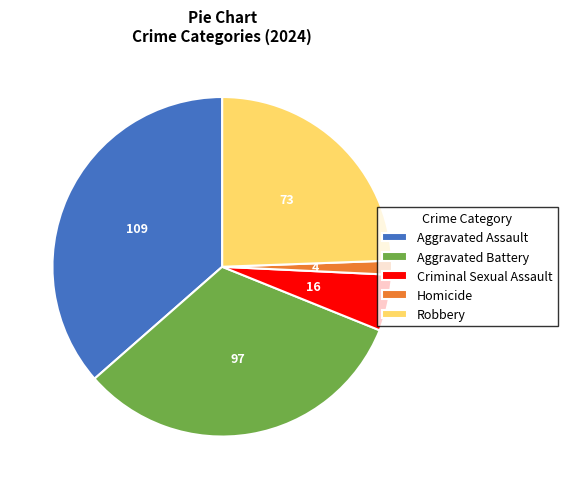

Which slice is the largest?

Aggravated Assault